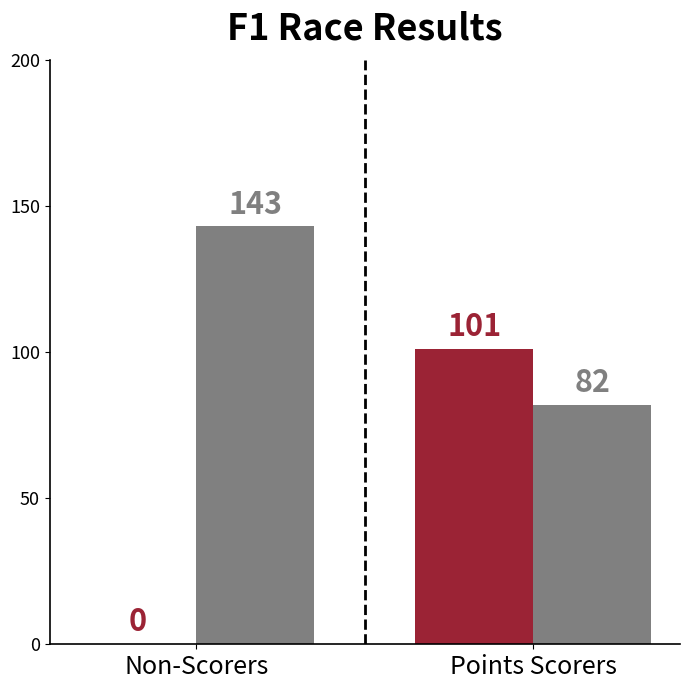

What is the spread (max minus min) of values at Points Scorers?

19